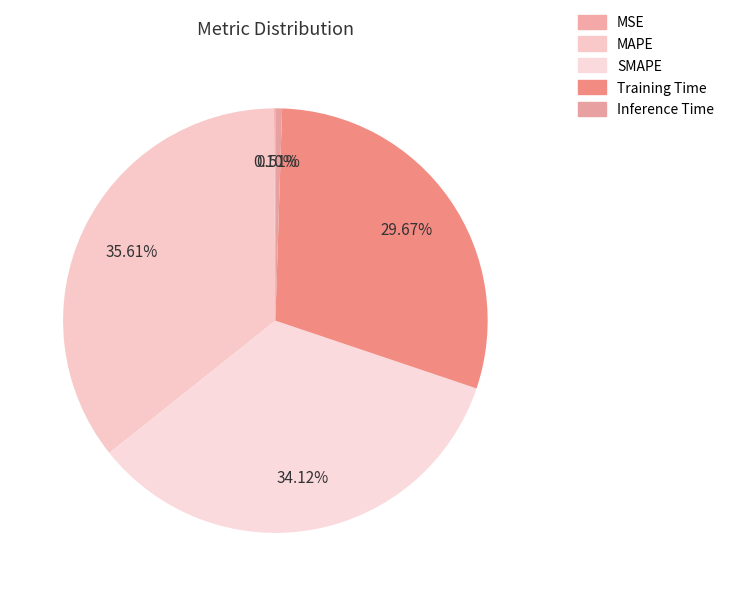

To the nearest percent, what is the combined percentage of MSE and Training Time?

30%